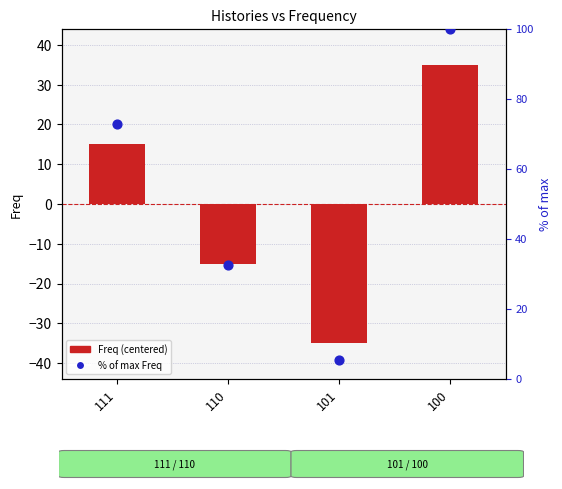

Which series reaches the minimum Y coordinate?

Freq (centered)